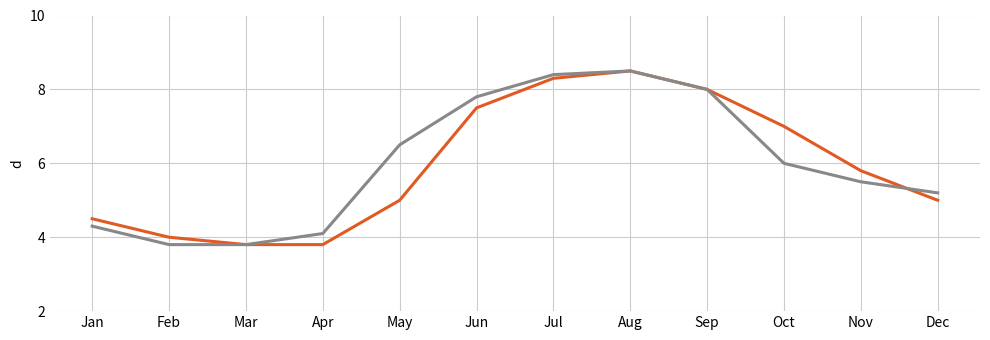

What is the total value across all series at Feb?

7.8